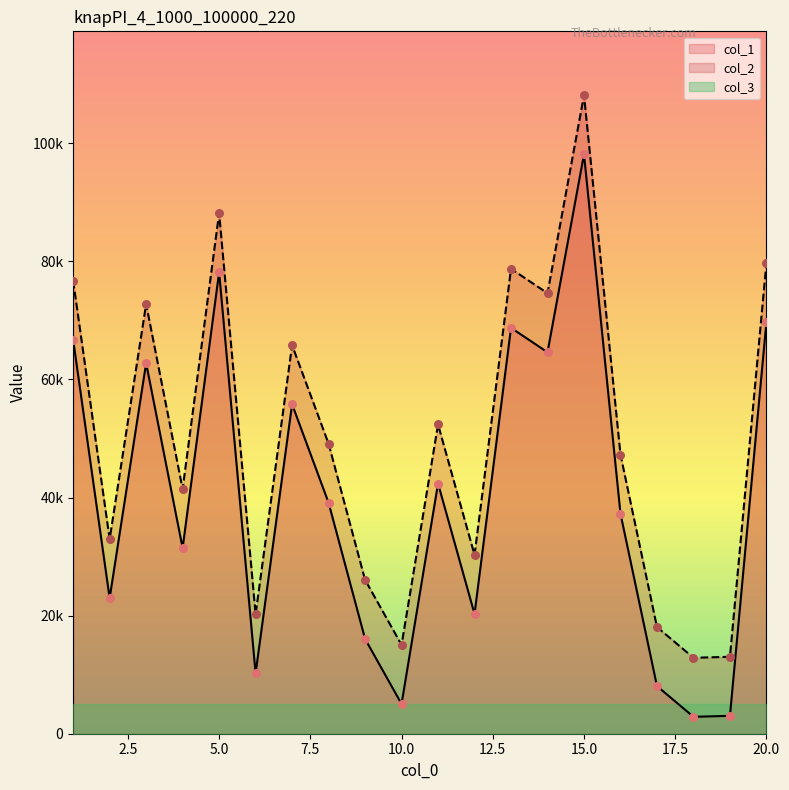

Which series has the largest total across all categories?

col_2